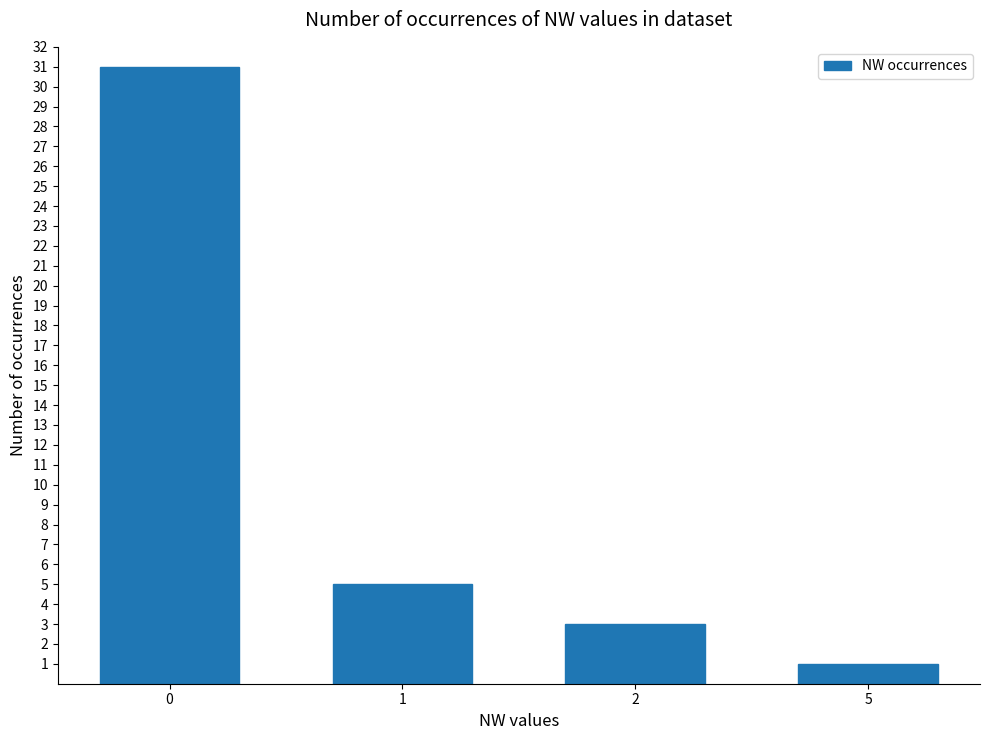

Which has a higher value, 5 or 2?

2